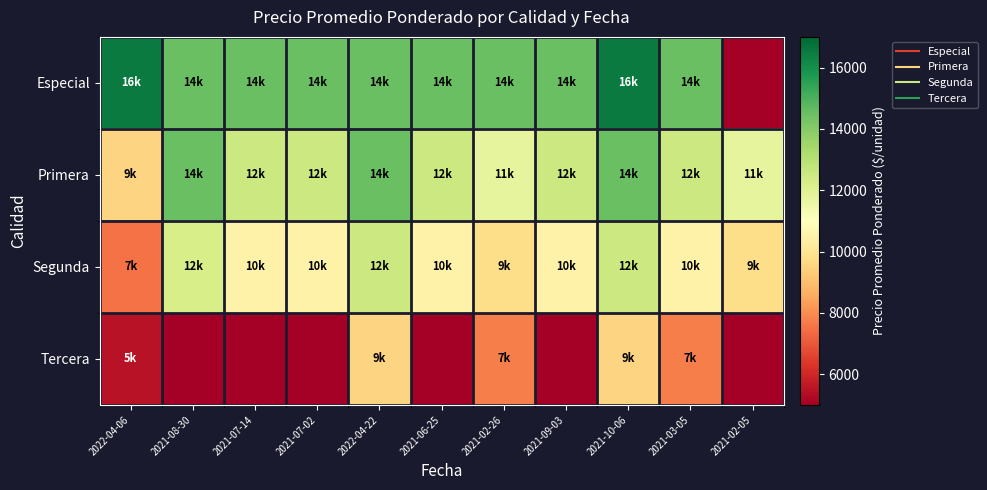

What is the difference between the highest and lowest values at 2021-07-14?

14500